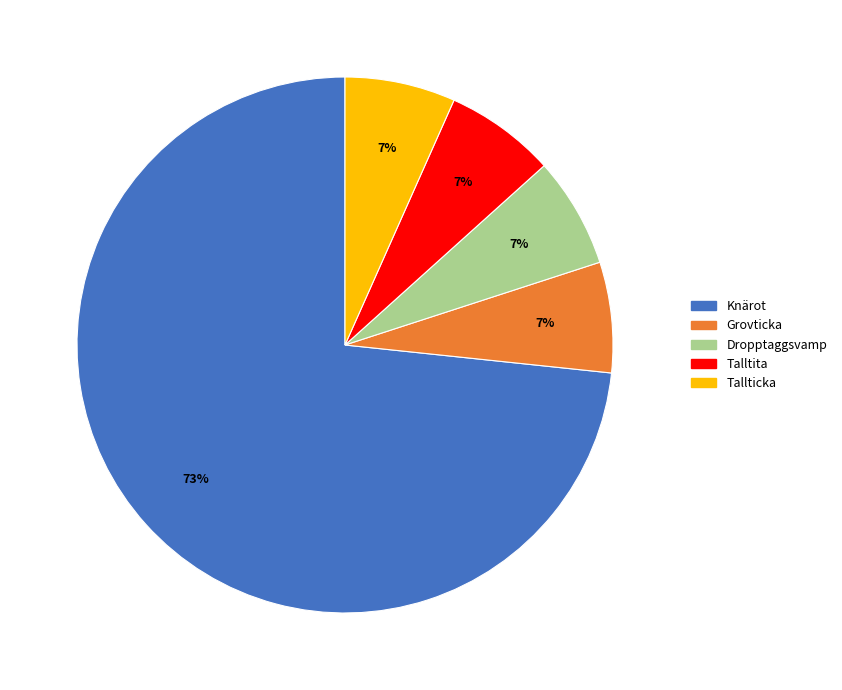

How many slices are in this pie chart?

5